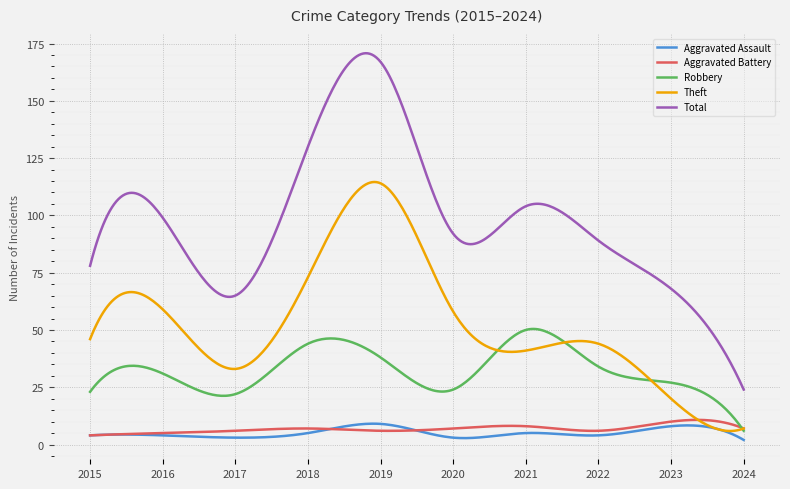

Which series has the widest spread of values?

Total